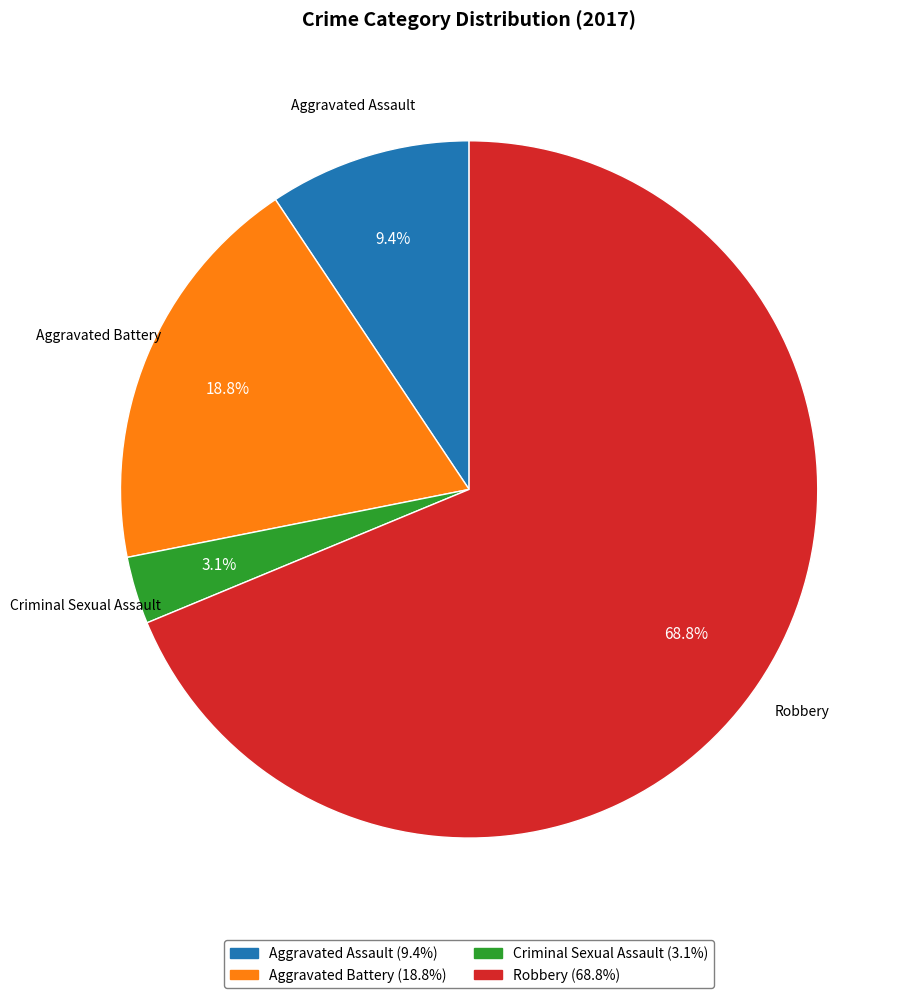

Rank the categories by value from lowest to highest.

Criminal Sexual Assault, Aggravated Assault, Aggravated Battery, Robbery